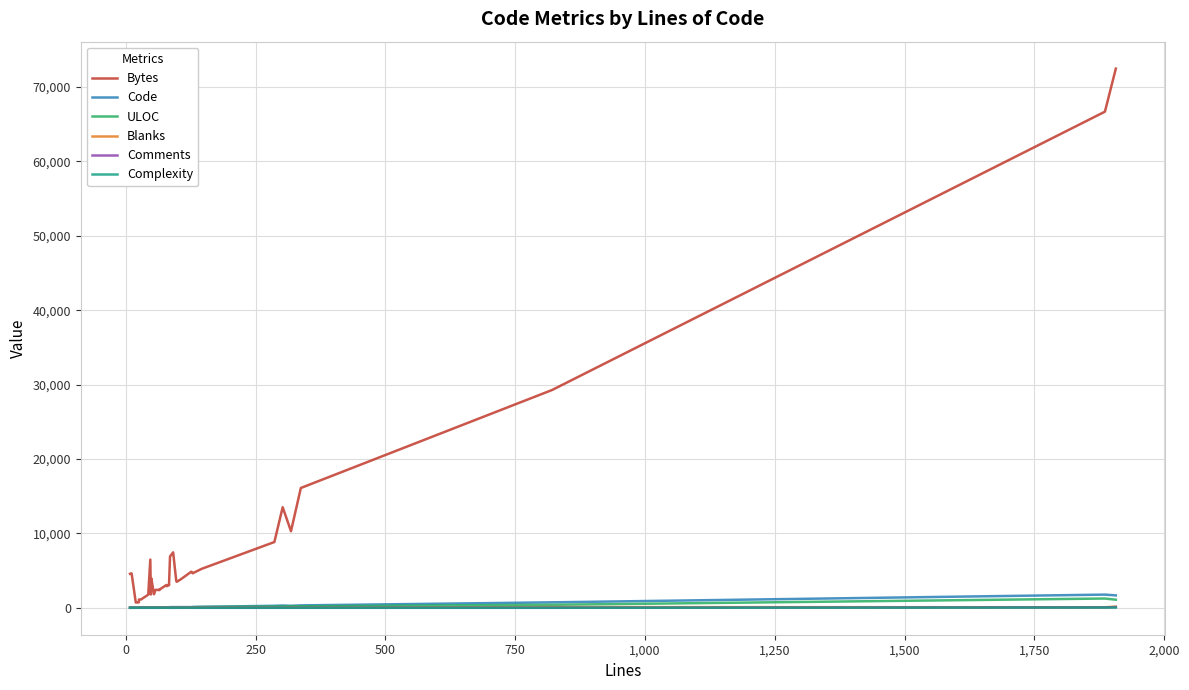

Reading right to left, what are all the values shown in this chart?

Bytes: 72479	66693	29275	16103	10293	13518	8838	5234	4653	4628	4849	3790	3493	3587	7451	6899	3054	3072	3054	3067	2902	3065	2406	2382	2402	2405	1816	3935	3842	1781	6479	1760	1111	1114	732	710	707	4614	4605	4570
Code: 1663	1769	730	320	265	302	264	125	116	116	90	93	85	86	91	85	73	73	73	72	70	50	56	56	56	54	45	49	49	45	47	36	28	21	21	19	19	11	9	8
ULOC: 1084	1242	400	202	204	187	171	107	71	72	43	62	78	59	50	52	53	53	53	51	51	39	47	44	44	52	41	50	50	46	48	37	29	22	22	20	20	12	10	9
Blanks: 149	65	91	17	53	0	22	21	13	13	36	12	13	11	0	0	10	10	10	10	9	20	8	8	8	3	9	0	0	3	0	7	1	4	4	1	0	0	0	0
Comments: 95	52	0	0	0	0	0	0	0	0	0	0	0	0	0	0	0	0	0	0	0	8	0	0	0	0	0	0	0	0	0	0	0	0	0	0	0	0	0	0
Complexity: 29	28	0	0	0	0	0	0	0	0	10	0	0	0	0	0	0	0	0	0	0	5	0	0	0	0	0	0	0	0	0	0	0	0	0	0	0	0	0	0